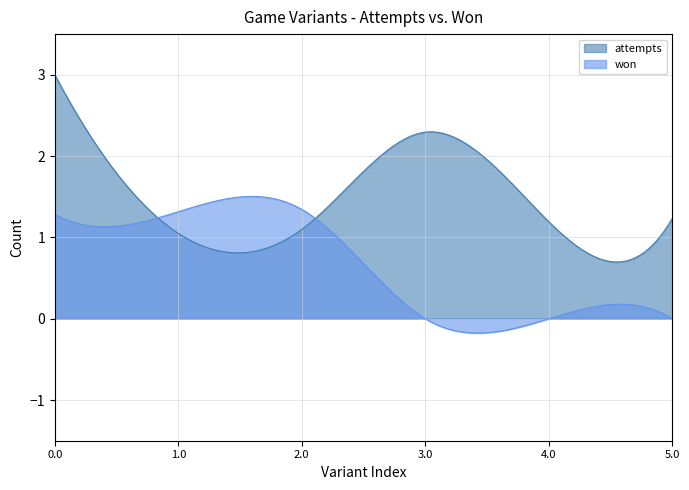

List the series in order of their overall mean, lowest first.

won, attempts